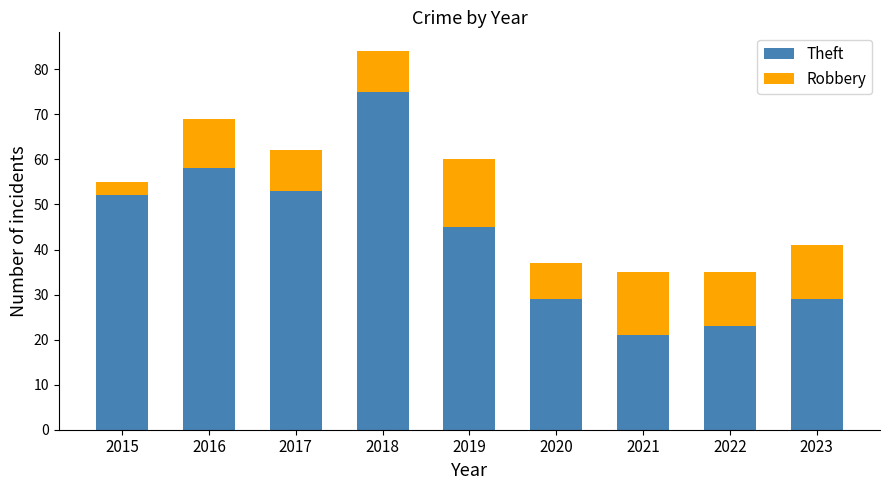

What is the difference between the second highest and second lowest values in the Theft series?

35